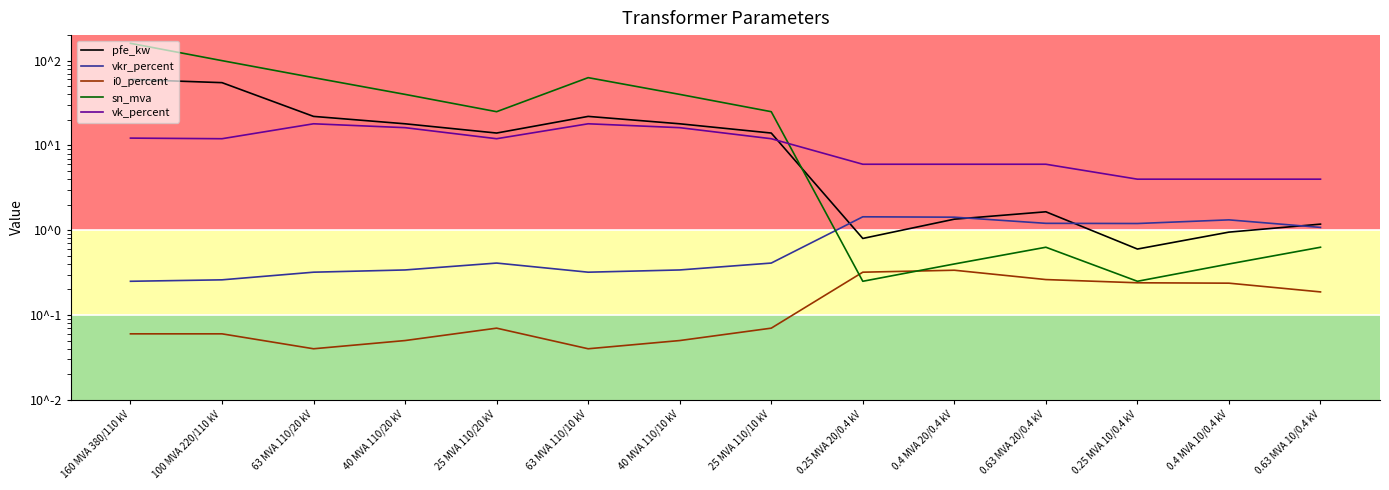

The i0_percent series shows 0.1 at 160 MVA 380/110 kV. True or false?

True